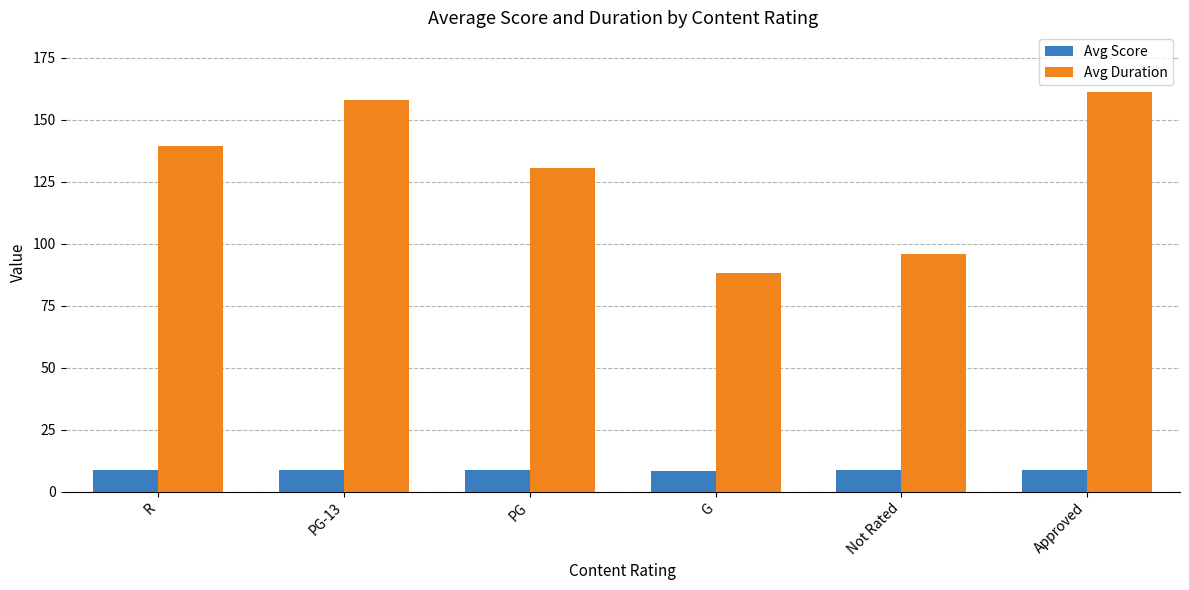

What is the difference between the Avg Duration values at Approved and PG-13?

3.2